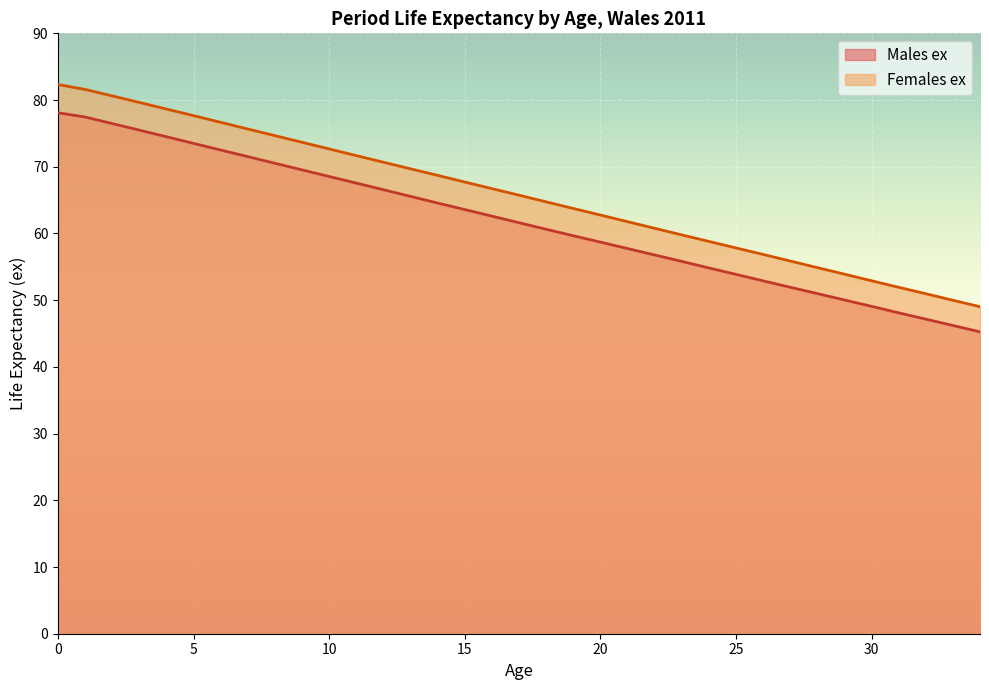

Is it true that Females ex equals 17.1 at 31?

False